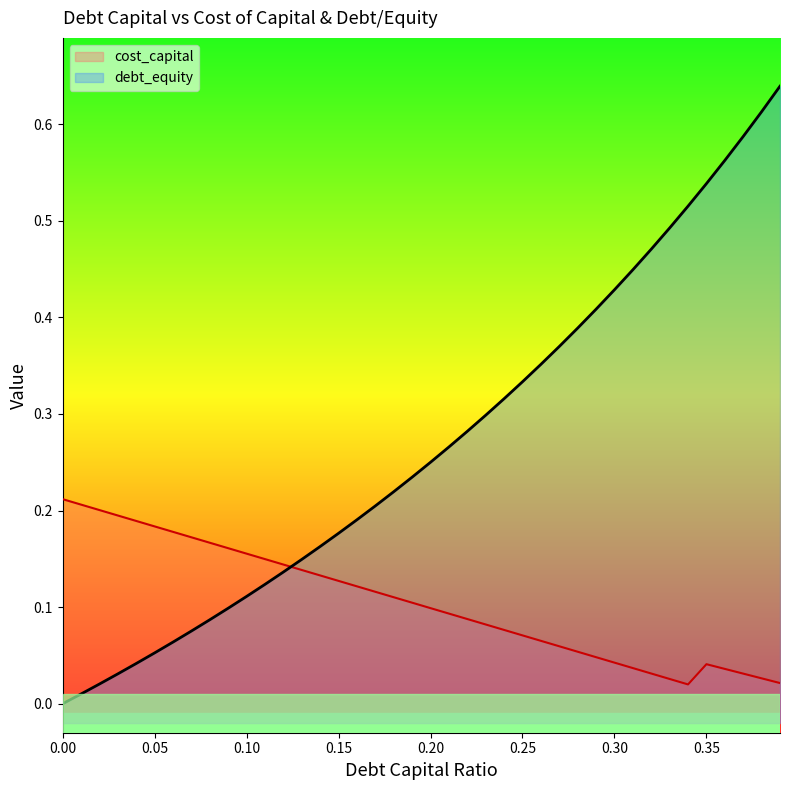

What position from the right is 0.04?

36